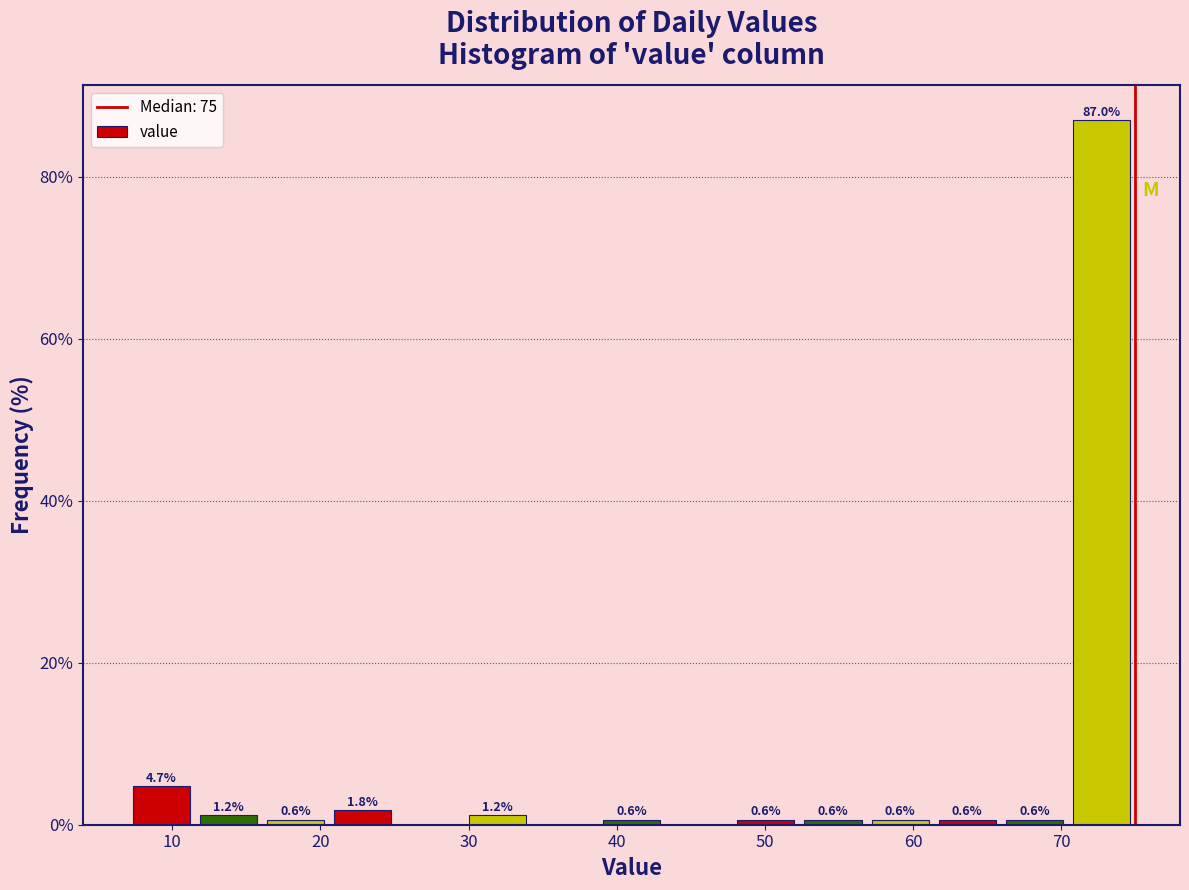

Over which range of the x-axis is the bar tallest?

70 to 75